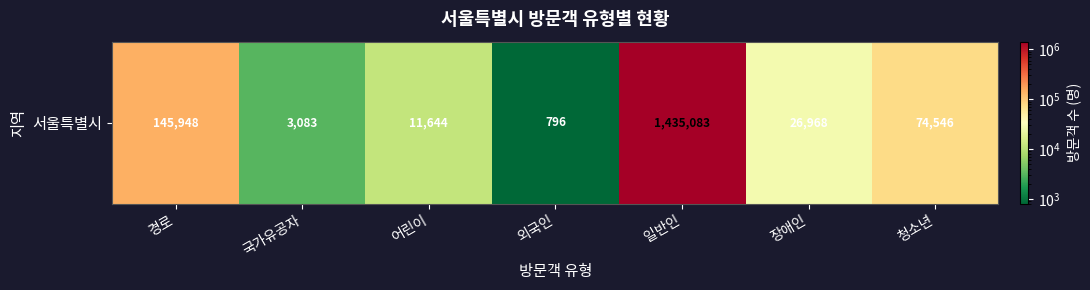

Reading right to left, extract all data points from this chart.

청소년=74546	장애인=26968	일반인=1435083	외국인=796	어린이=11644	국가유공자=3083	경로=145948